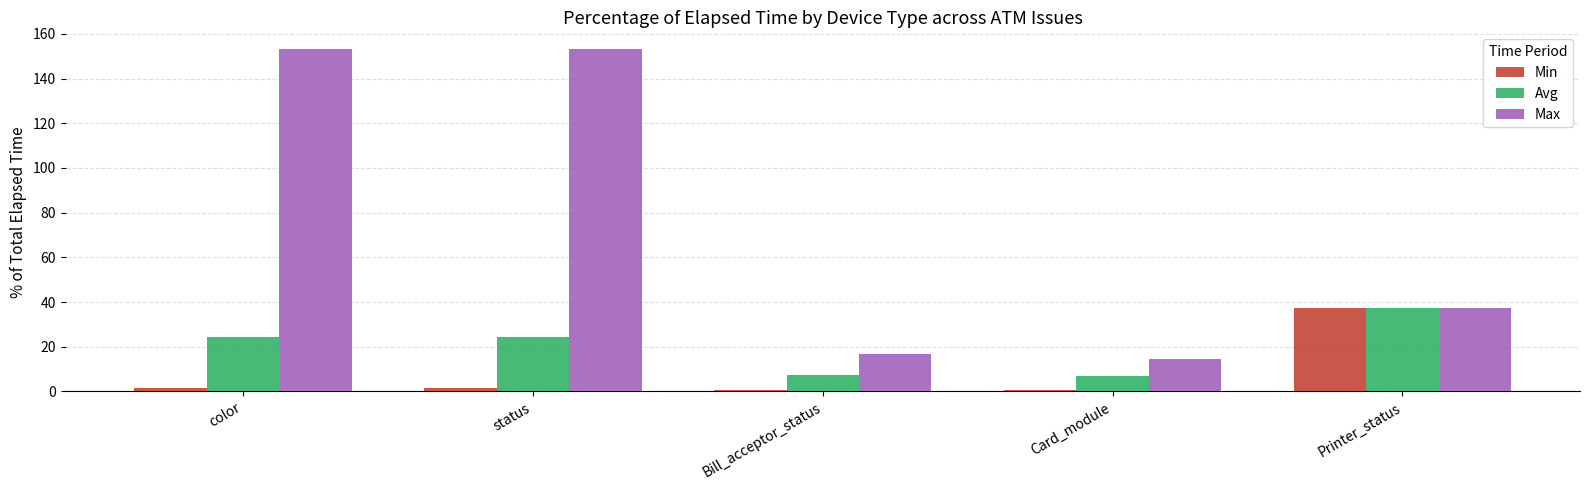

What is the highest value of the Avg series?

37.4